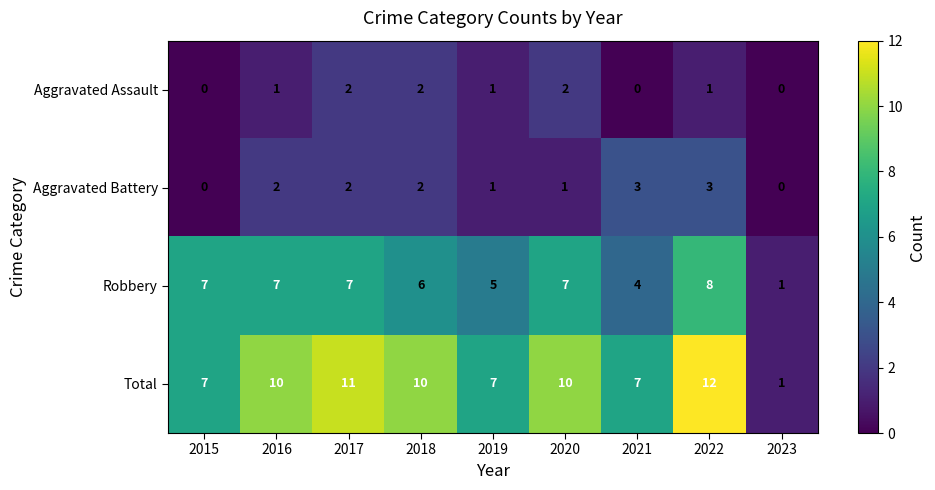

How many Aggravated Assault values are between 0 and 2?

9